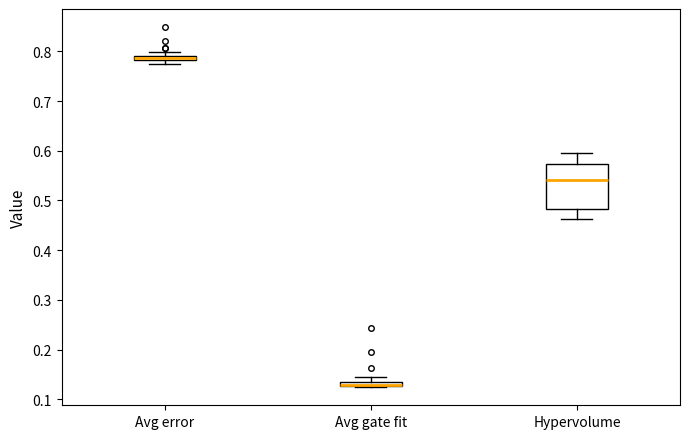

Which box is the tallest, from its lower edge to its upper edge?

Hypervolume